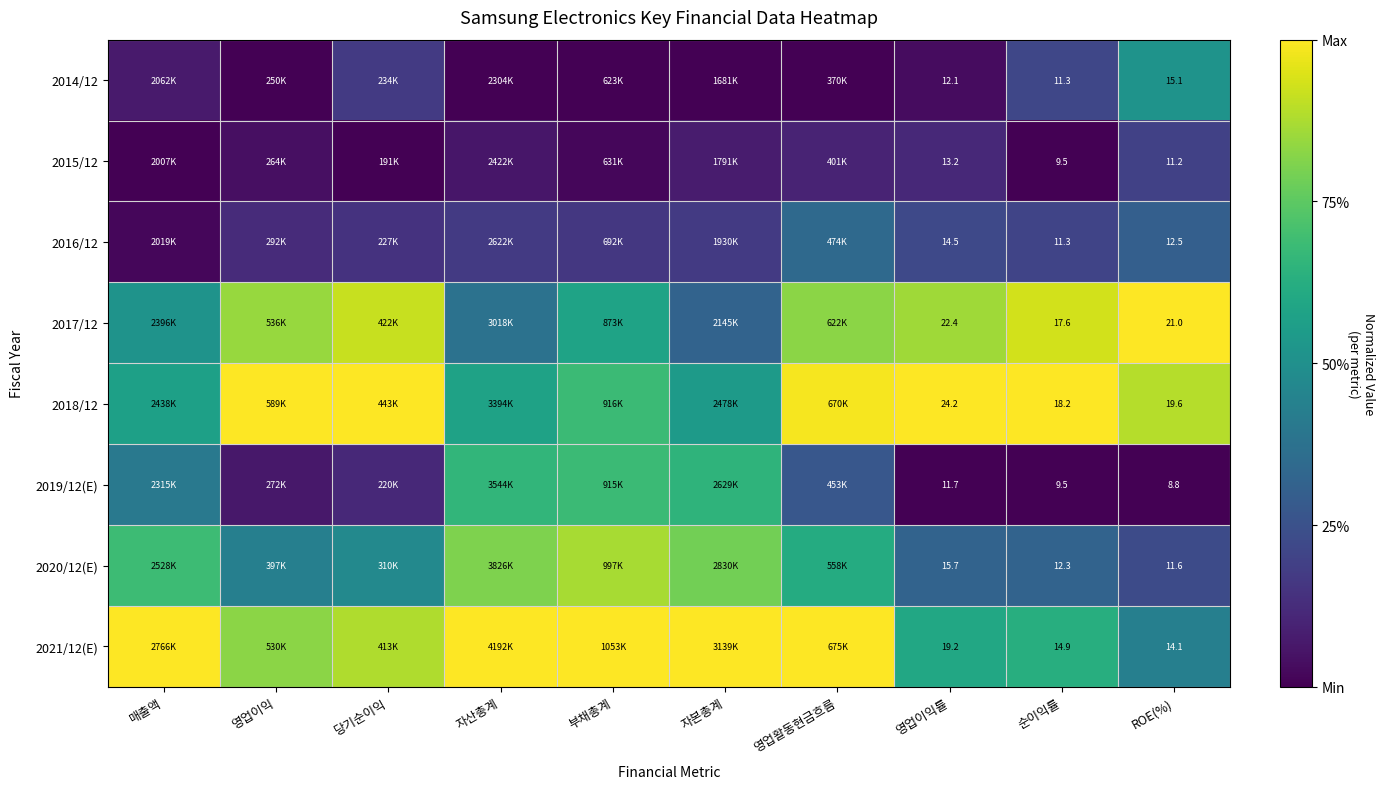

At how many categories does at least one series exceed 0?

10